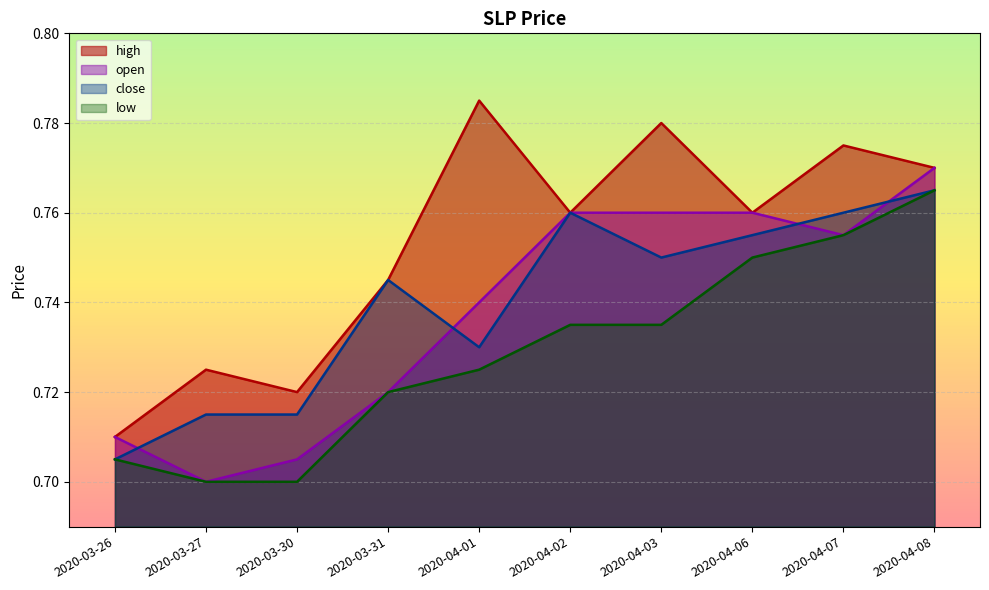

What is the maximum value for low?

0.8